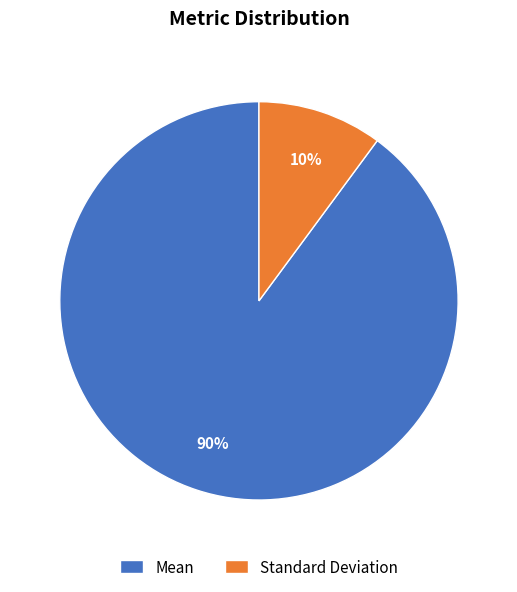

To the nearest percent, what is the average slice percentage?

50%